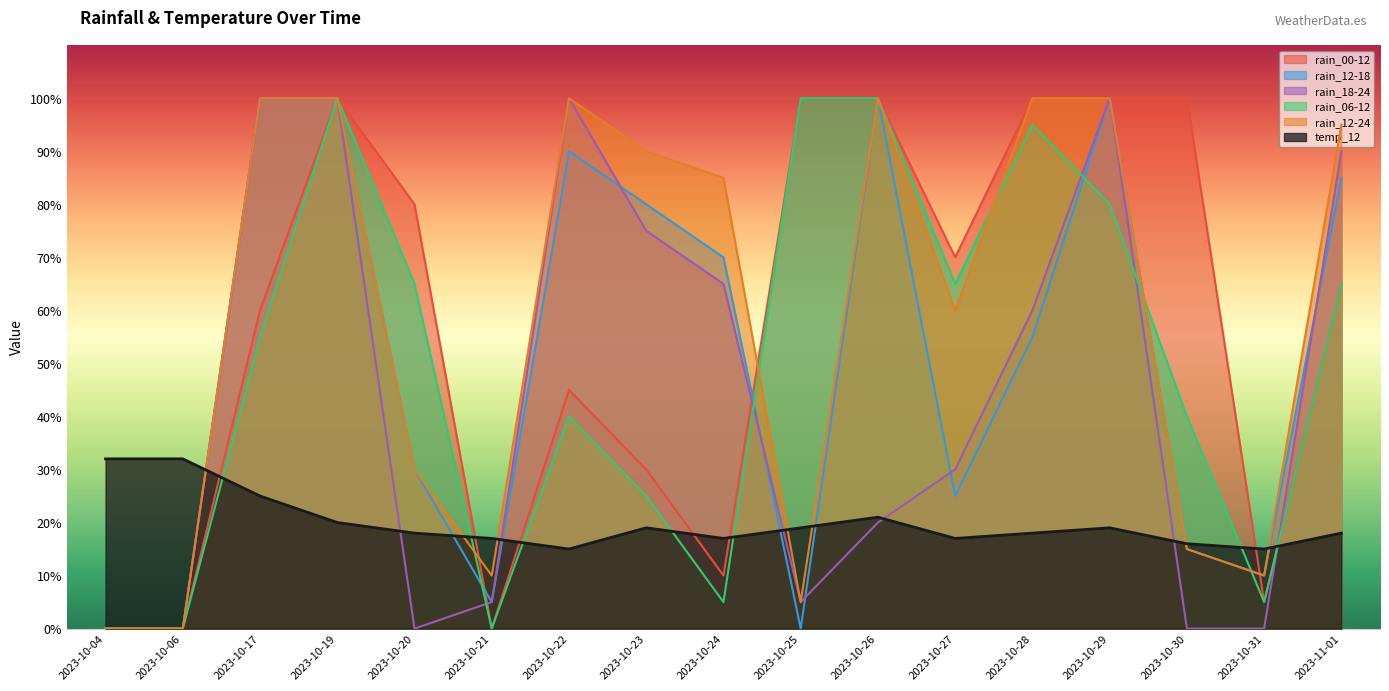

True or false: rain_06-12 and rain_00-12 cross at least once.

False